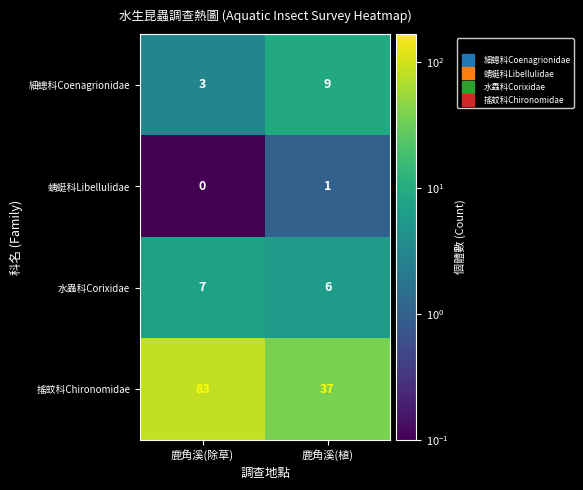

Reading right to left, list all the values displayed in this chart.

細蟌科Coenagrionidae: 9	3
蜻蜓科Libellulidae: 1	0
水蟲科Corixidae: 6	7
搖蚊科Chironomidae: 37	83